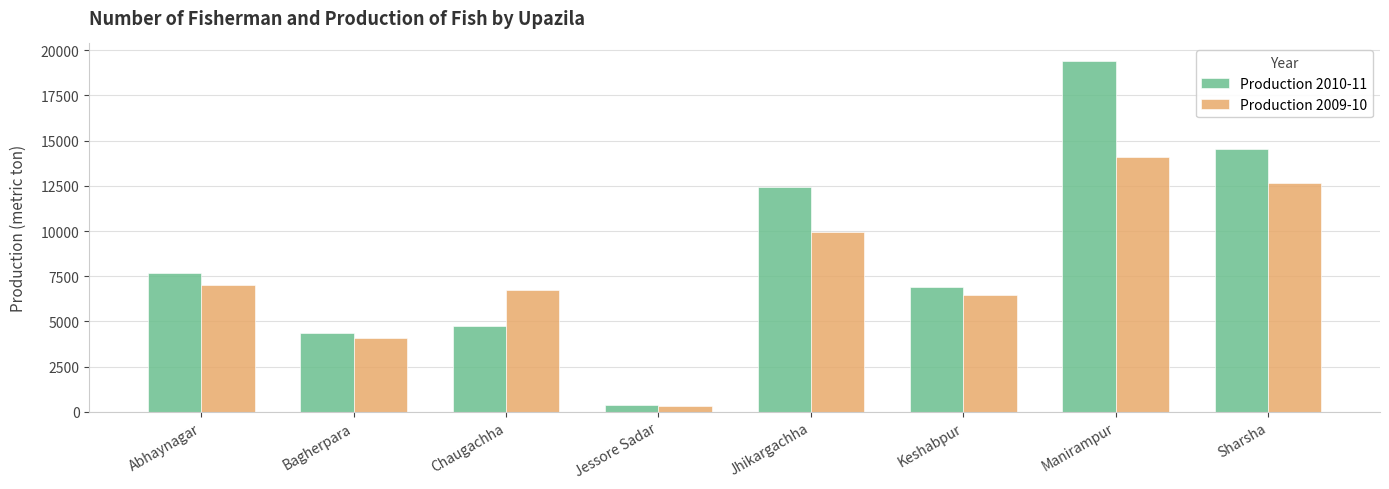

The value of Production 2010-11 at Jessore Sadar is 360. True or false?

True